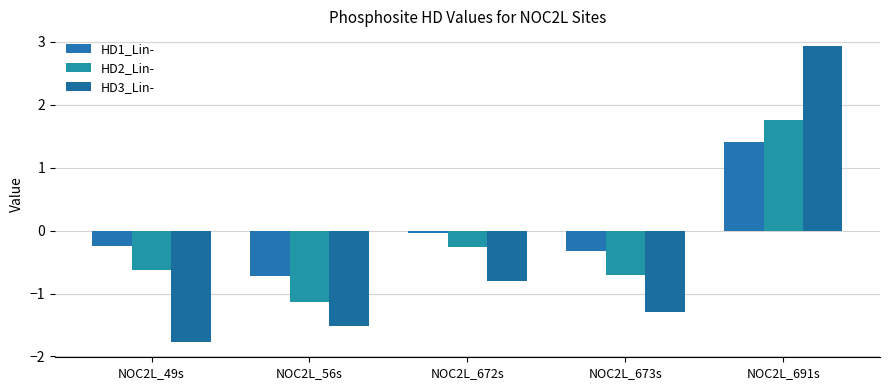

Rank the categories by HD1_Lin- value from highest to lowest.

NOC2L_691s, NOC2L_672s, NOC2L_49s, NOC2L_673s, NOC2L_56s